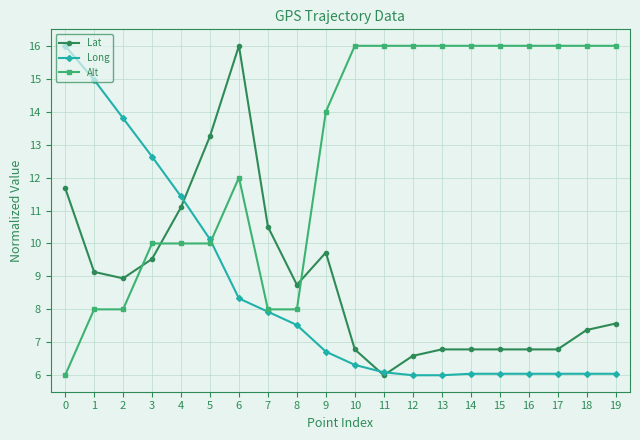

How many lines are shown in the chart?

3